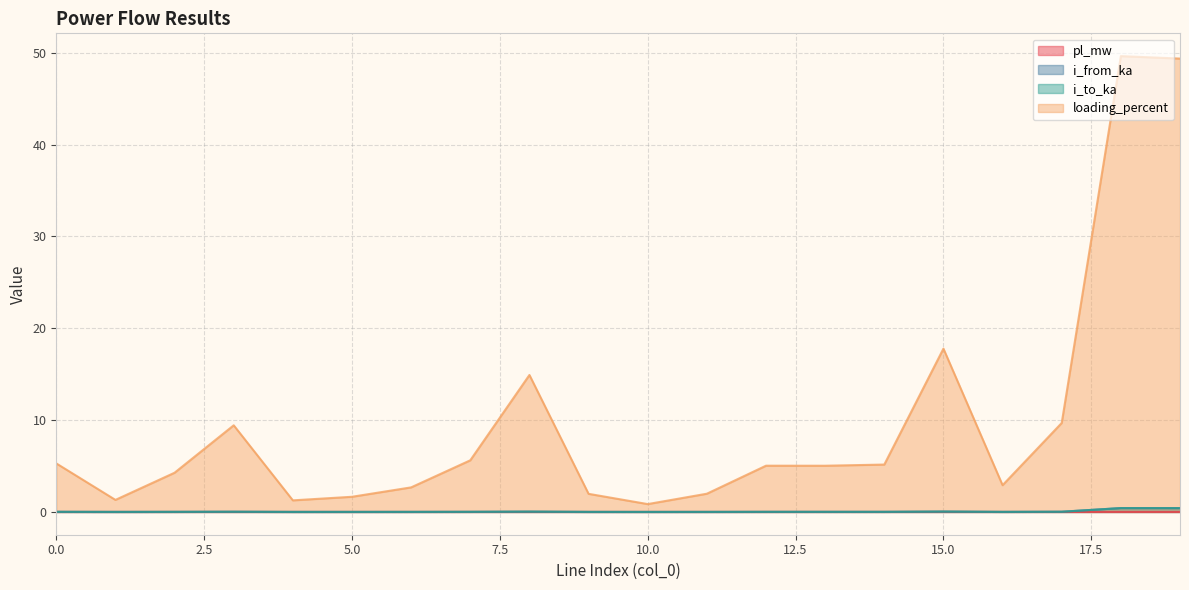

At which category does i_to_ka reach its first local peak?

3